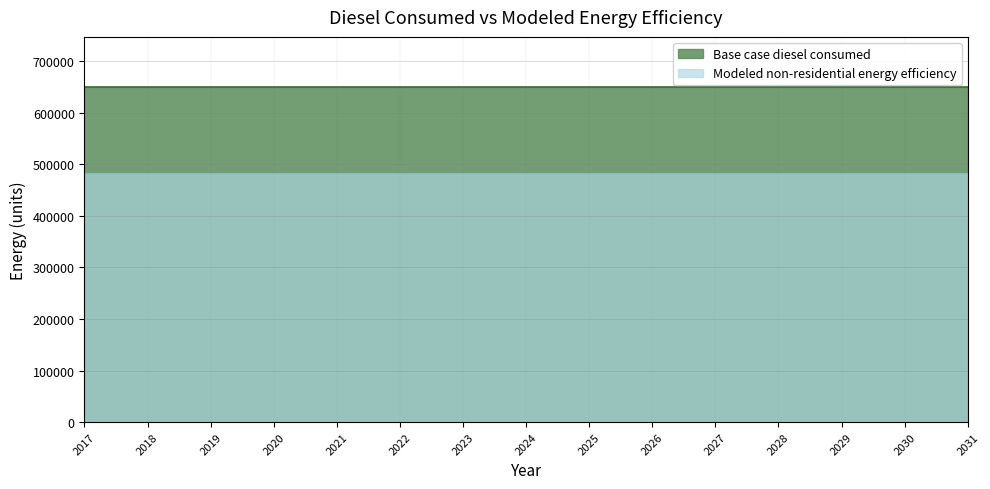

True or false: Base case diesel consumed has more than 0 points higher than both neighbors.

False